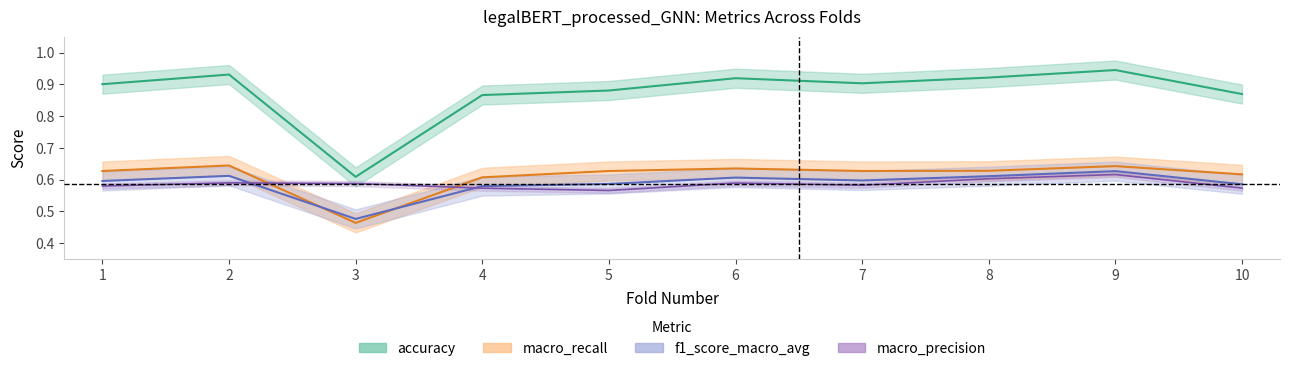

List the labels in order of f1_score_macro_avg value, smallest first.

3, 4, 10, 5, 1, 7, 6, 8, 2, 9